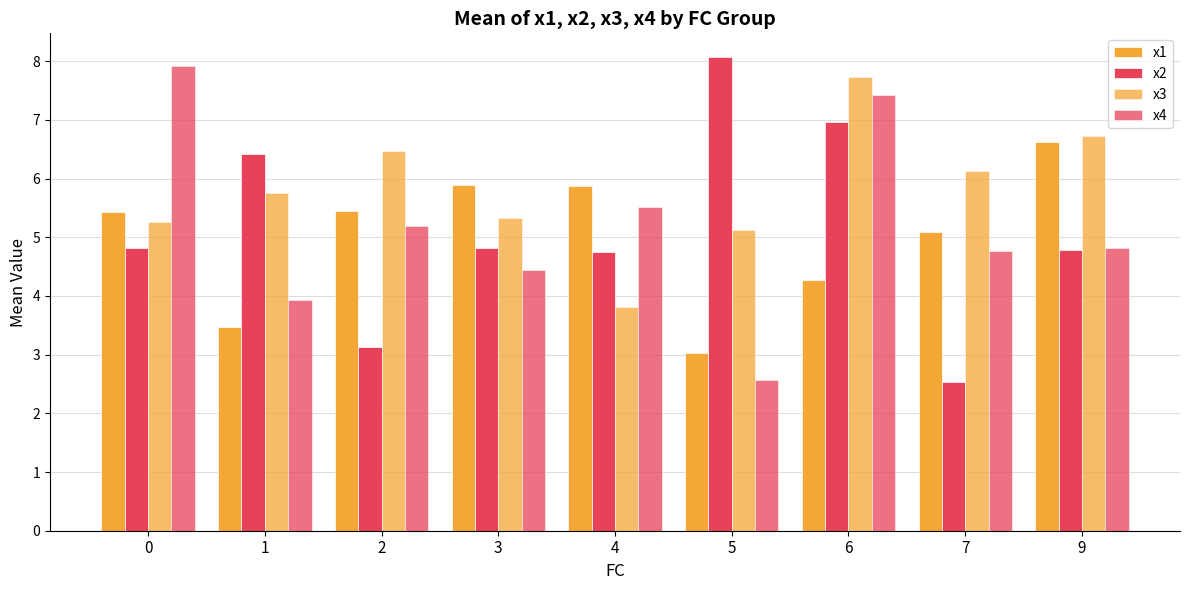

What is the greatest value displayed?

8.1